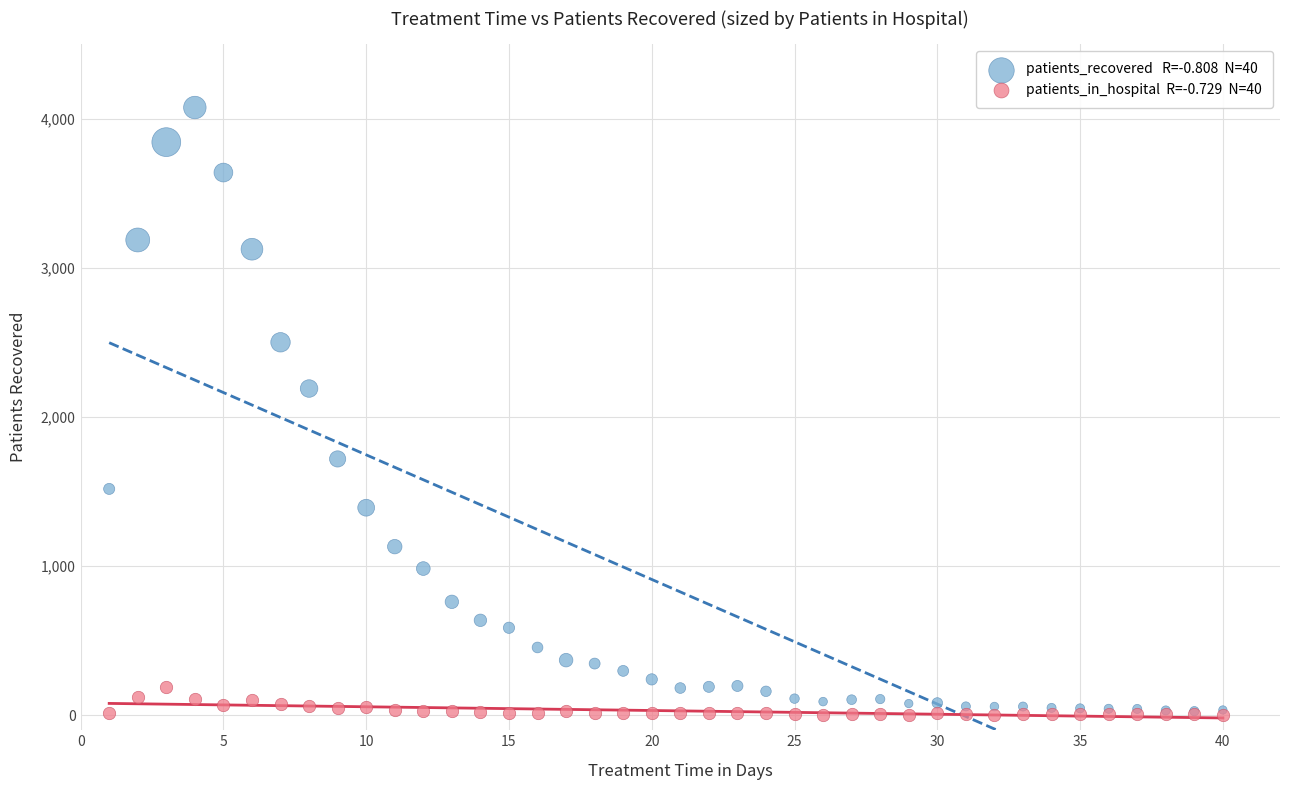

Across all series, what Y value is closest to 2039?

2191